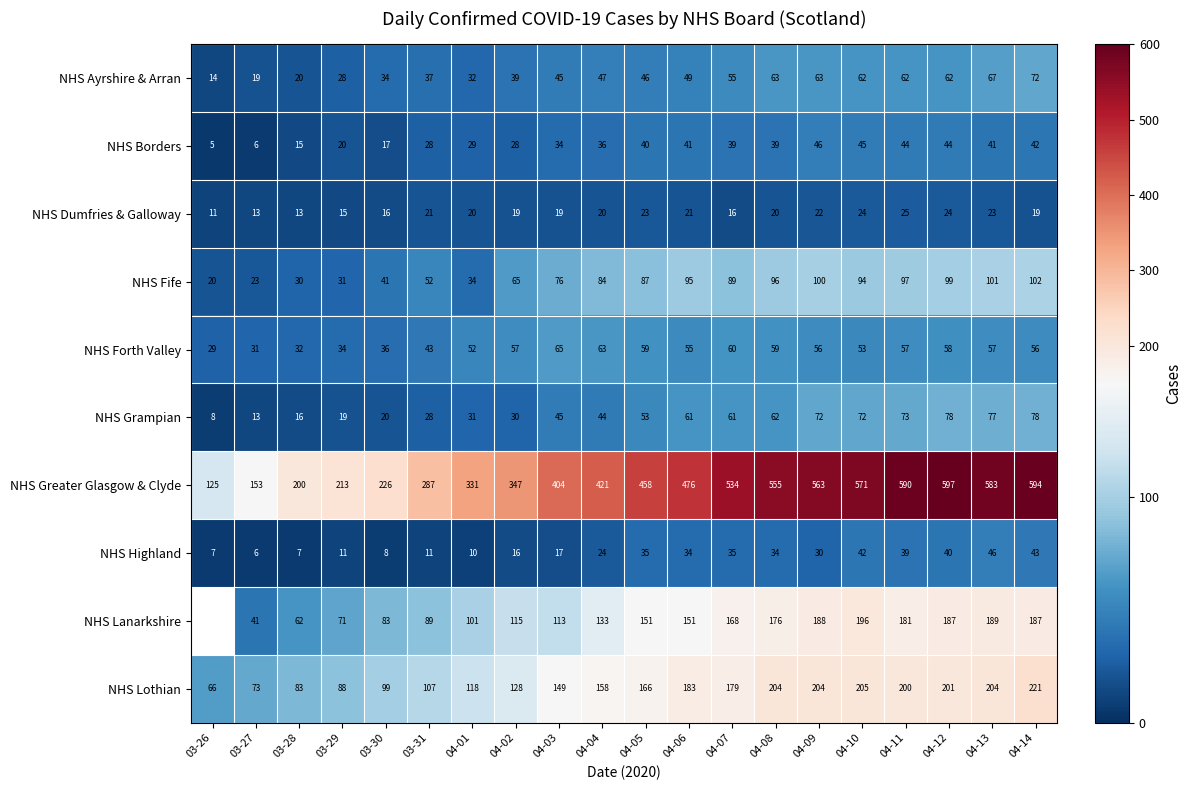

How many data points in NHS Fife are less than 87?

10